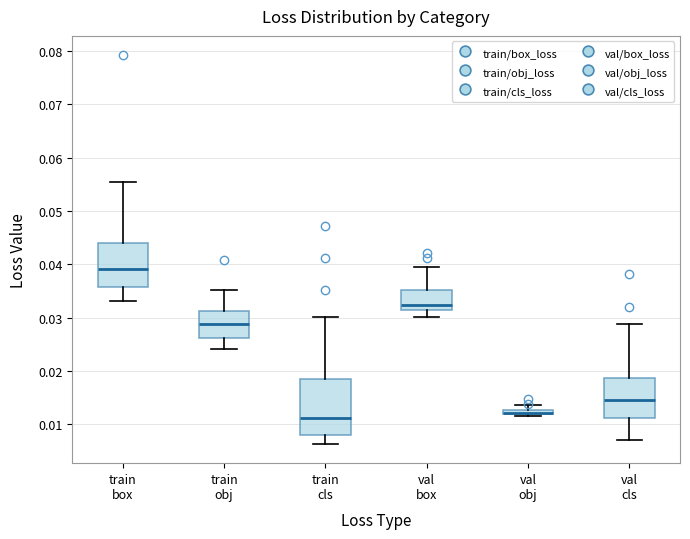

Where does the median line of the box for train cls sit on the y-axis? The values are not printed on the chart, so give them approximately, as read against the axis.

0.011